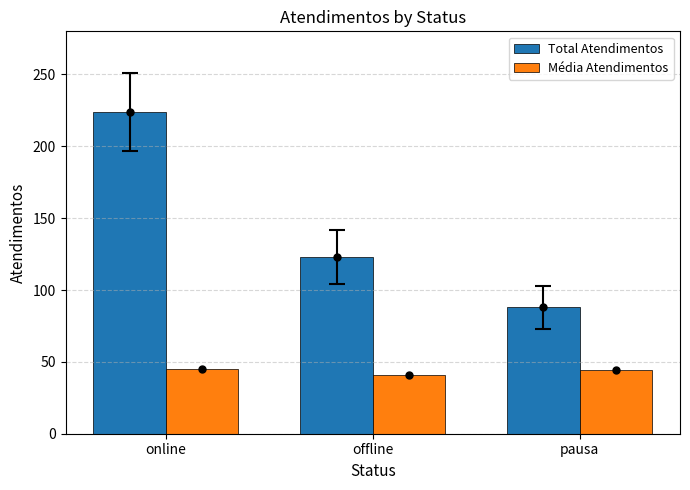

What is the difference between the maximum and minimum values in the Total Atendimentos series?

136.0